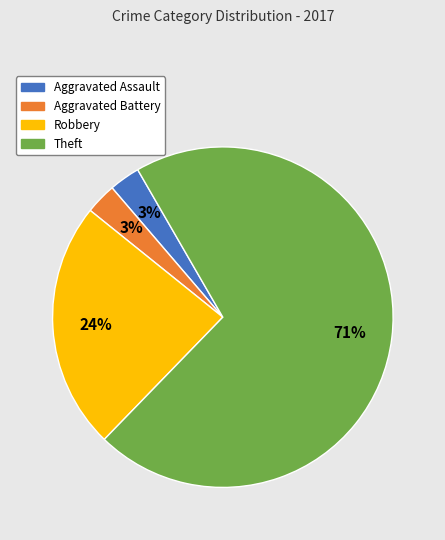

Is it true that Theft is 59% of the pie?

False